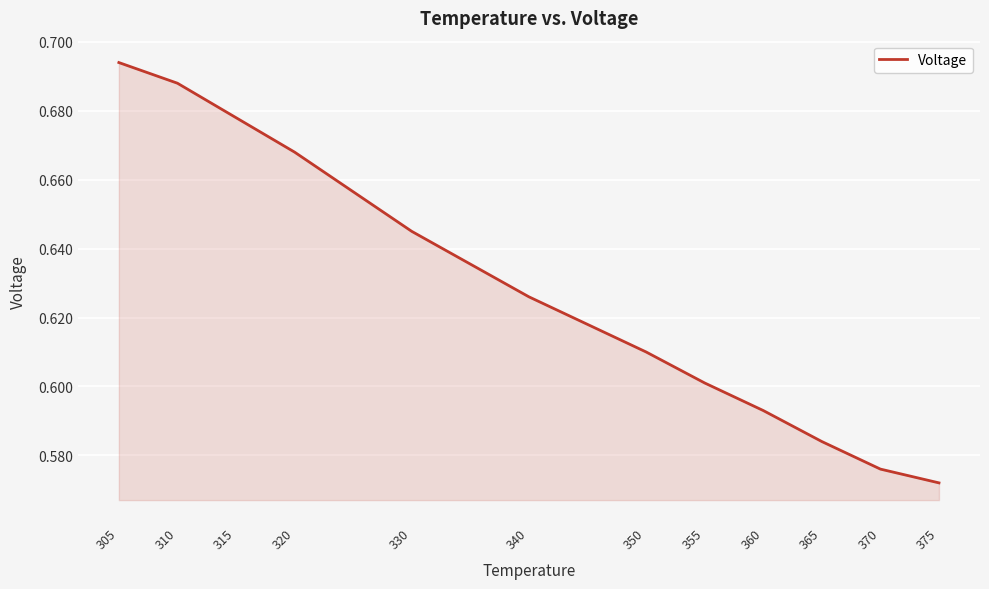

The chart shows a value of 0.4 at 360. True or false?

False